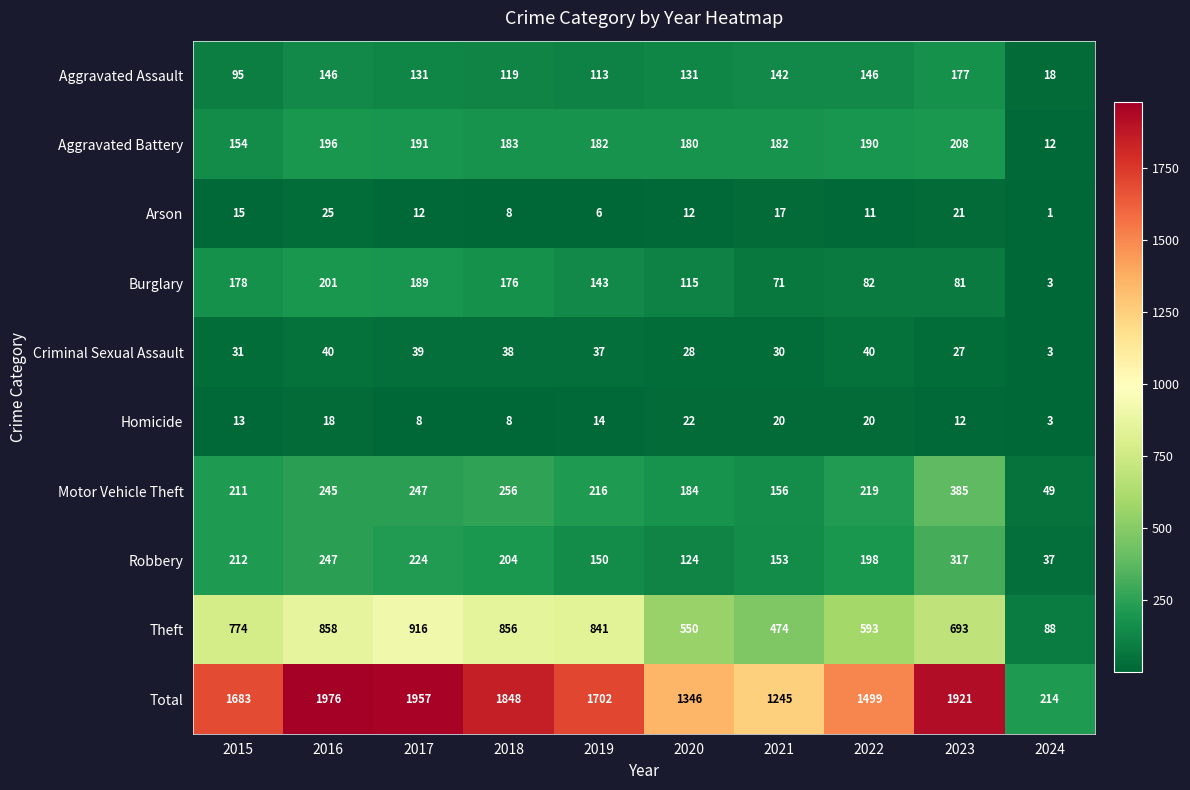

Which label corresponds to the smallest value in the chart?

2024